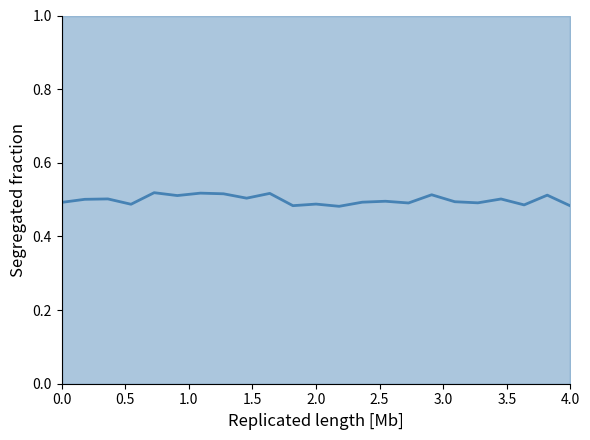

What is the minimum value shown in the chart?

0.5